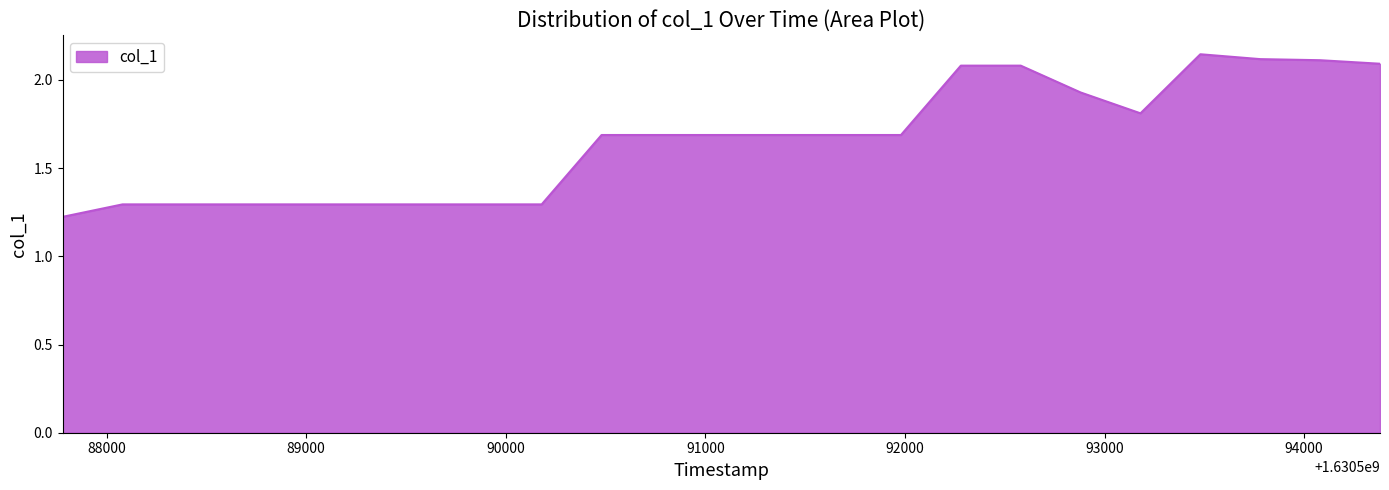

What is the sum of all values?

38.1